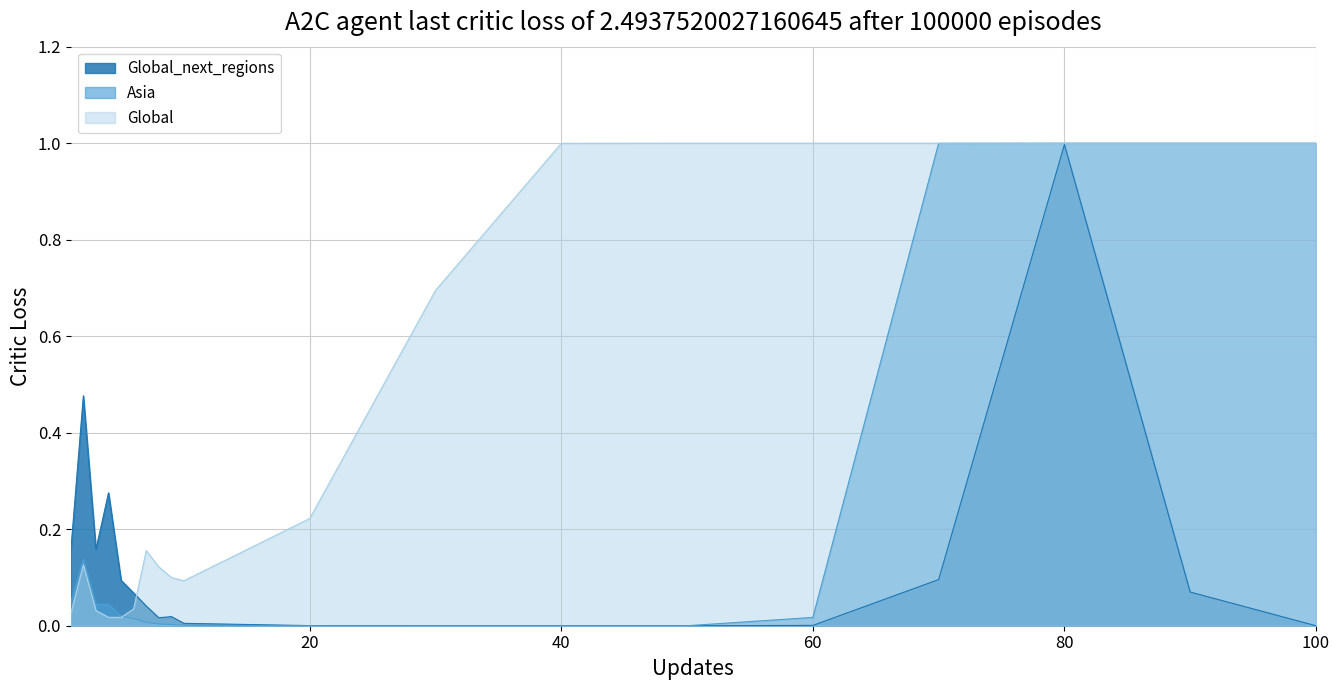

Count the number of categories in the chart.

19